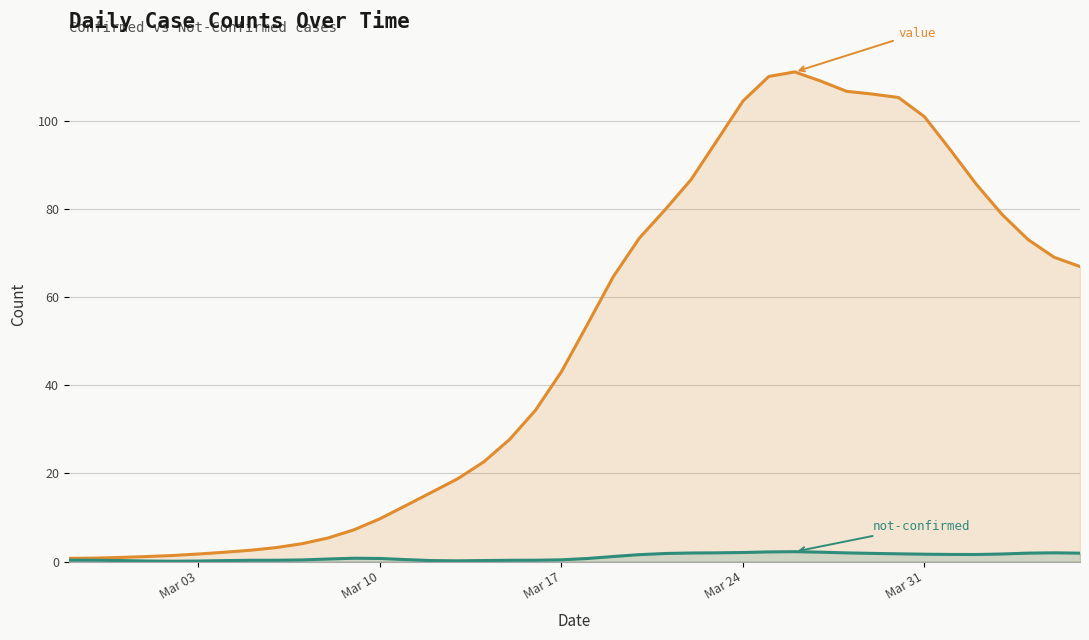

What is the value of the value point at the 37th from the left?

78.8